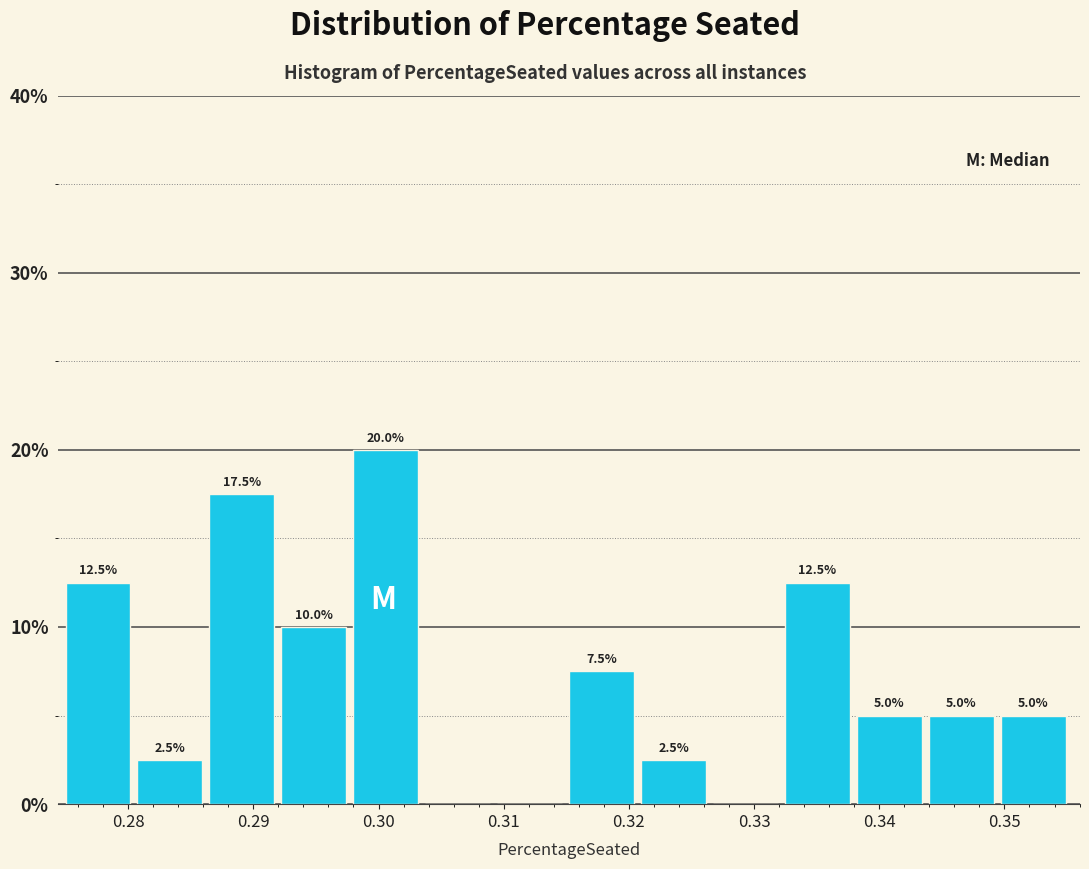

Over which range of the x-axis is the bar tallest?

0.298 to 0.304